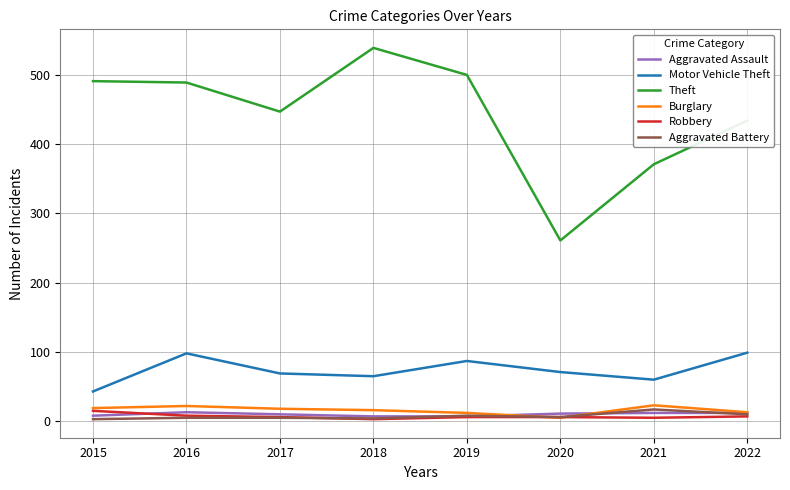

What is the total value across all series at 2018?

634